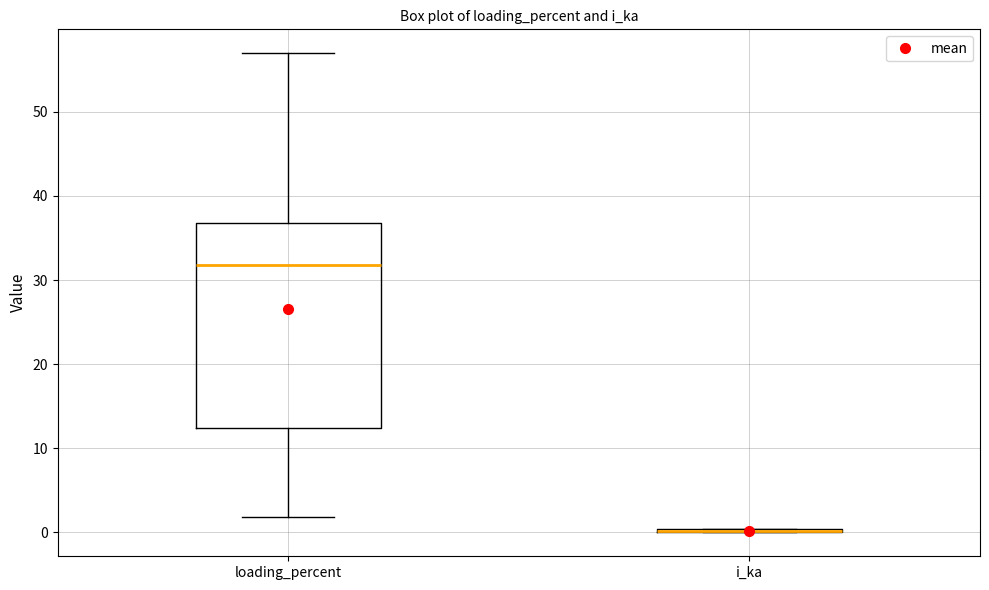

Which box is the tallest, from its lower edge to its upper edge?

loading_percent